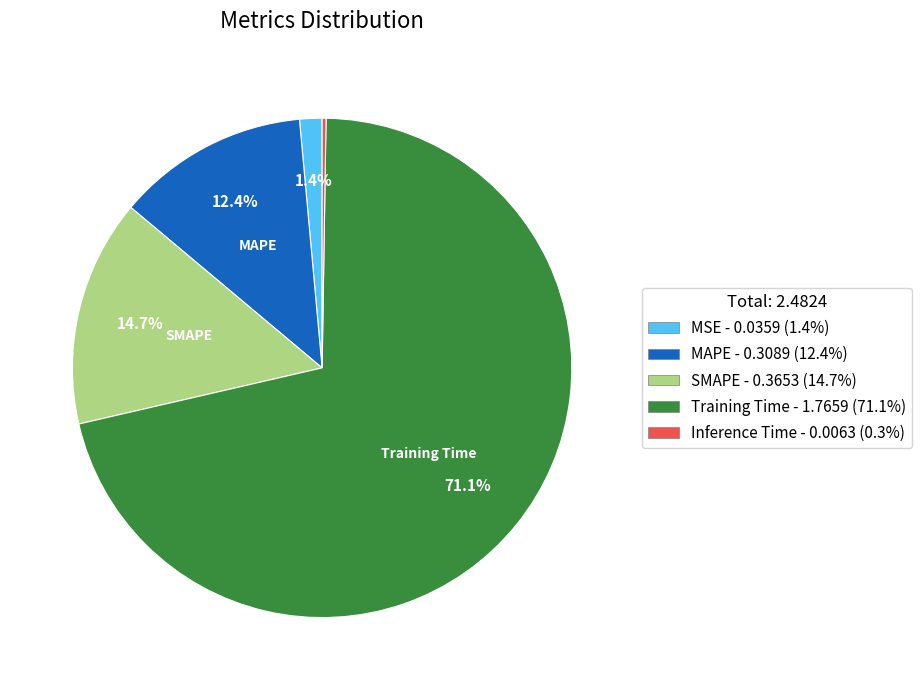

Combined, do MSE and Training Time account for over 50%?

Yes